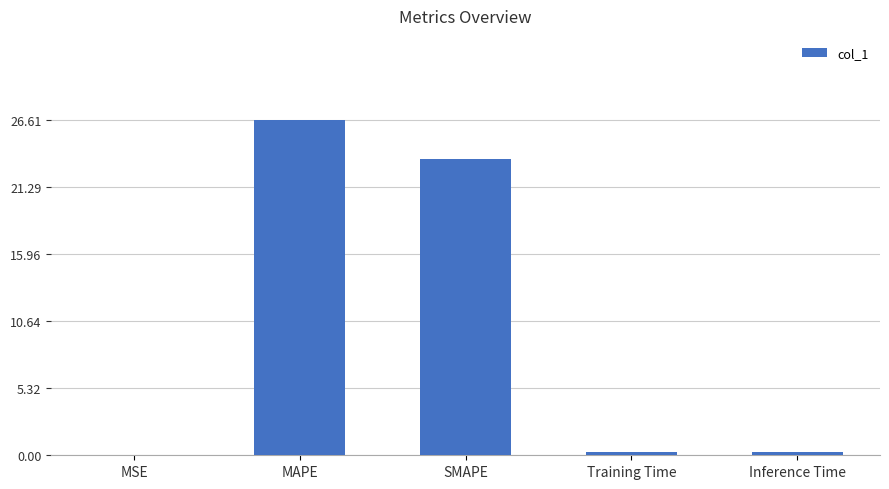

What is the maximum value shown in the chart?

26.6